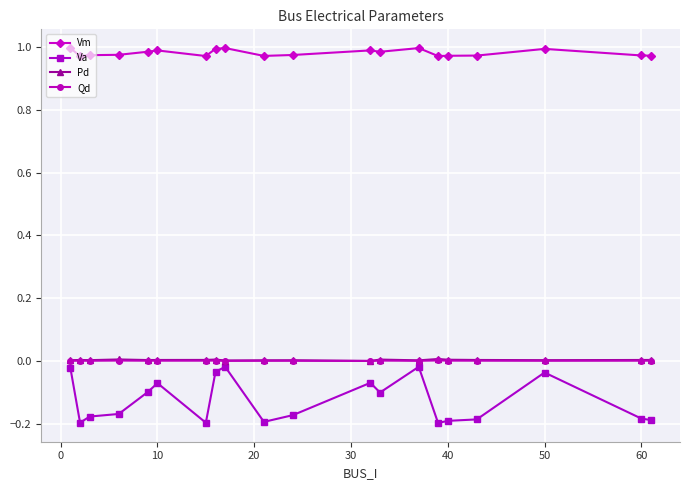

Which series has the largest range (max minus min)?

Va